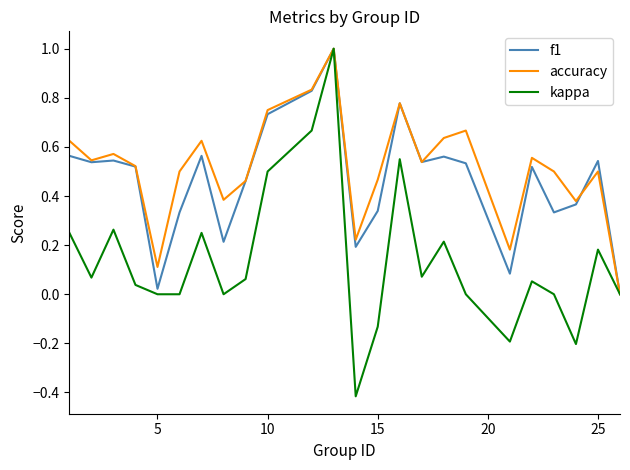

Which series has the widest spread of values?

kappa